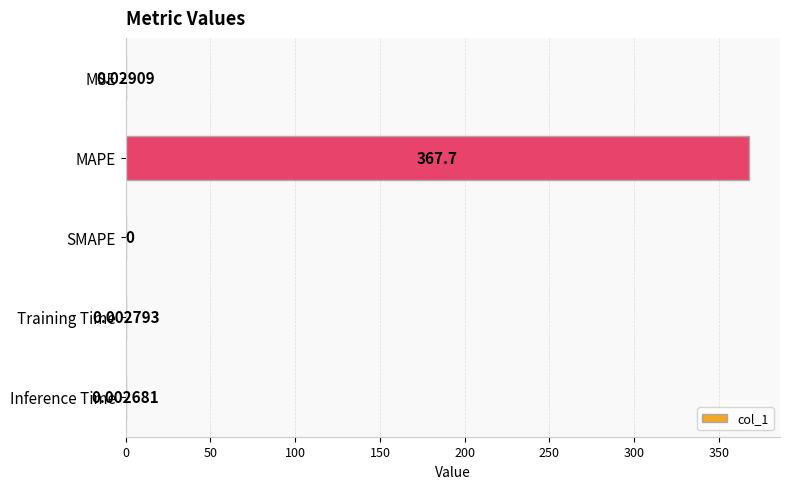

Between Training Time and SMAPE, which is larger?

Training Time